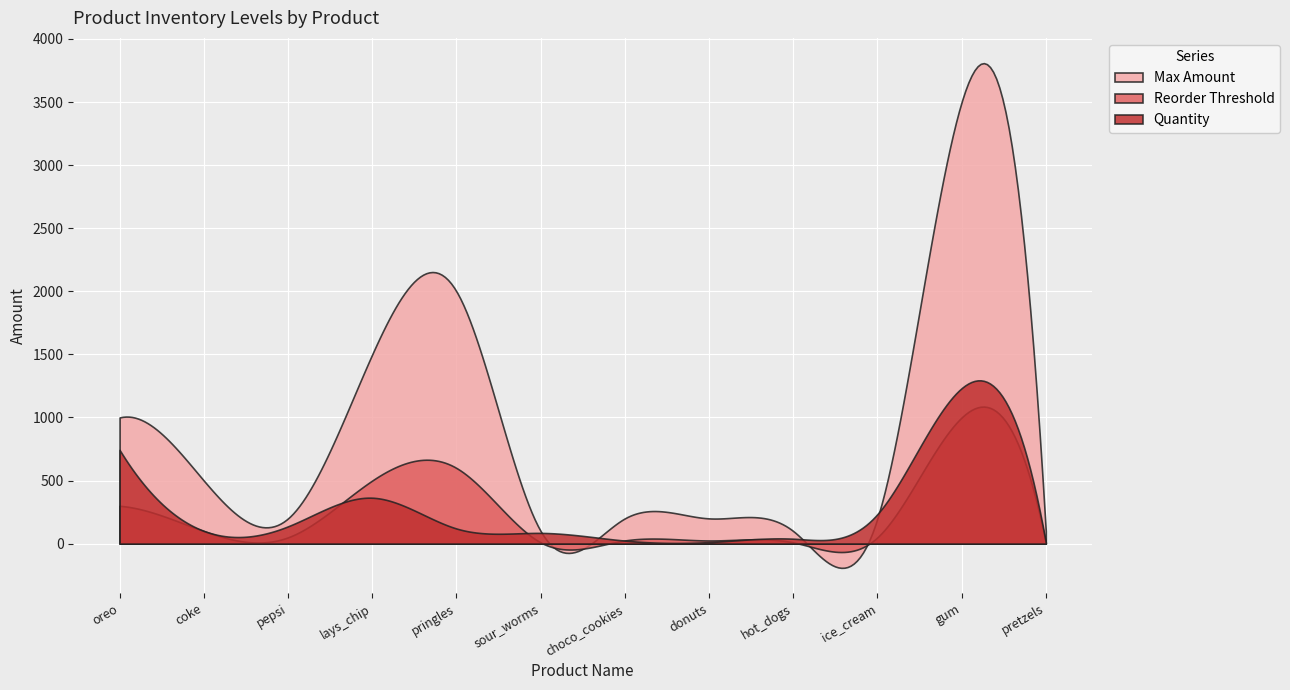

Rank the categories by Reorder Threshold value from highest to lowest.

gum, pringles, lays_chip, oreo, coke, pepsi, ice_cream, choco_cookies, donuts, sour_worms, hot_dogs, pretzels